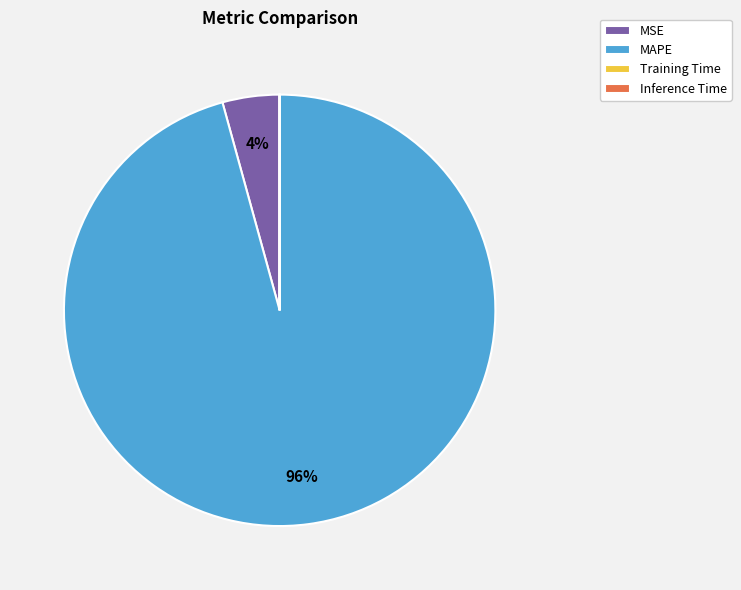

To the nearest percent, what is the difference between the largest and smallest slice percentages?

96%